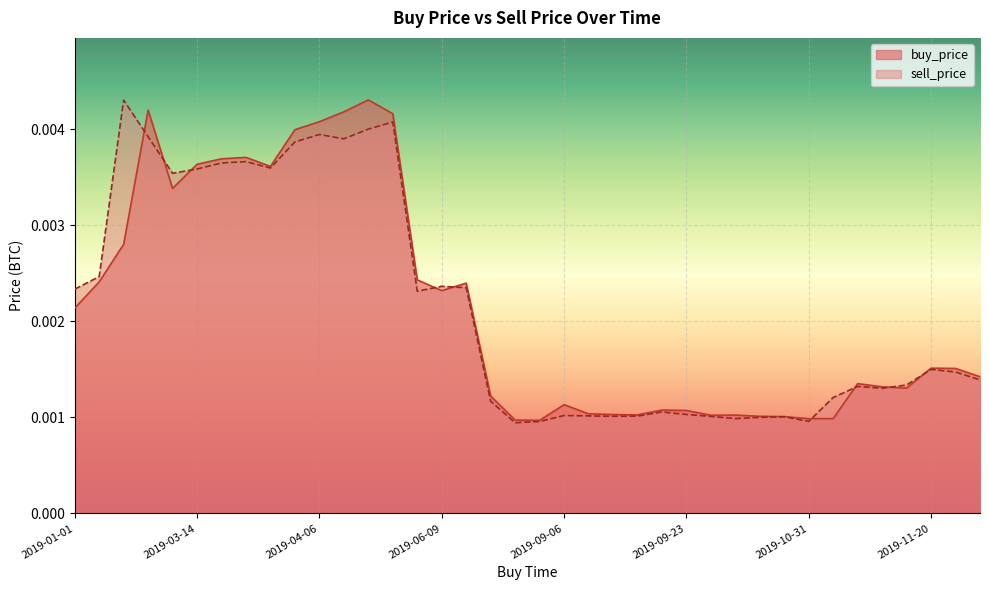

Where is the first local minimum for sell_price?

2019-03-10